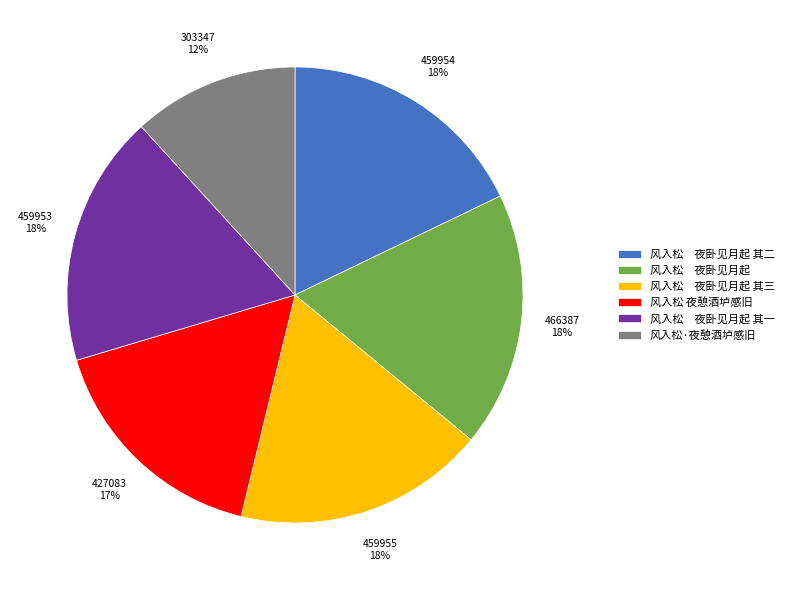

To the nearest percent, what percentage of the pie is 风入松 夜卧见月起?

18%